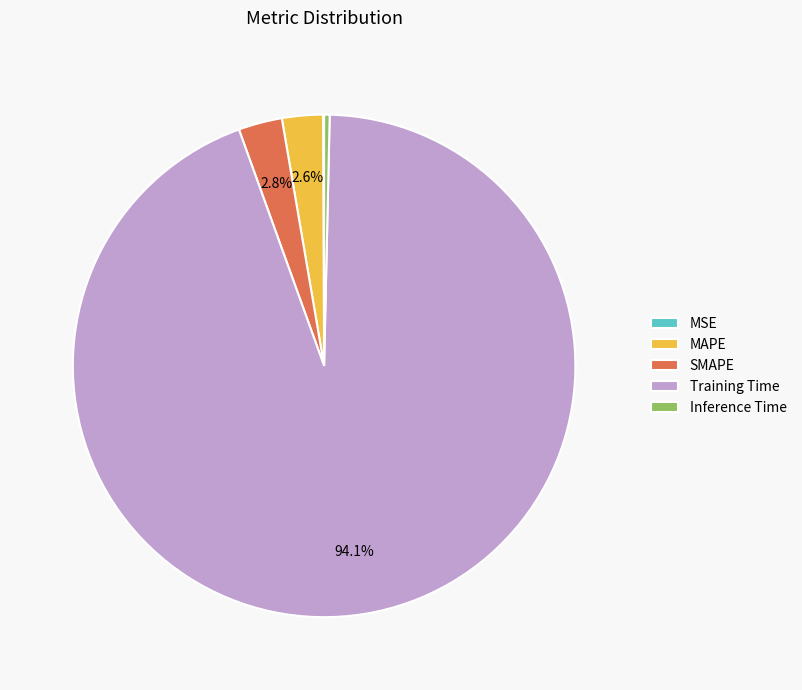

What portion of the pie excludes SMAPE?

97.2%